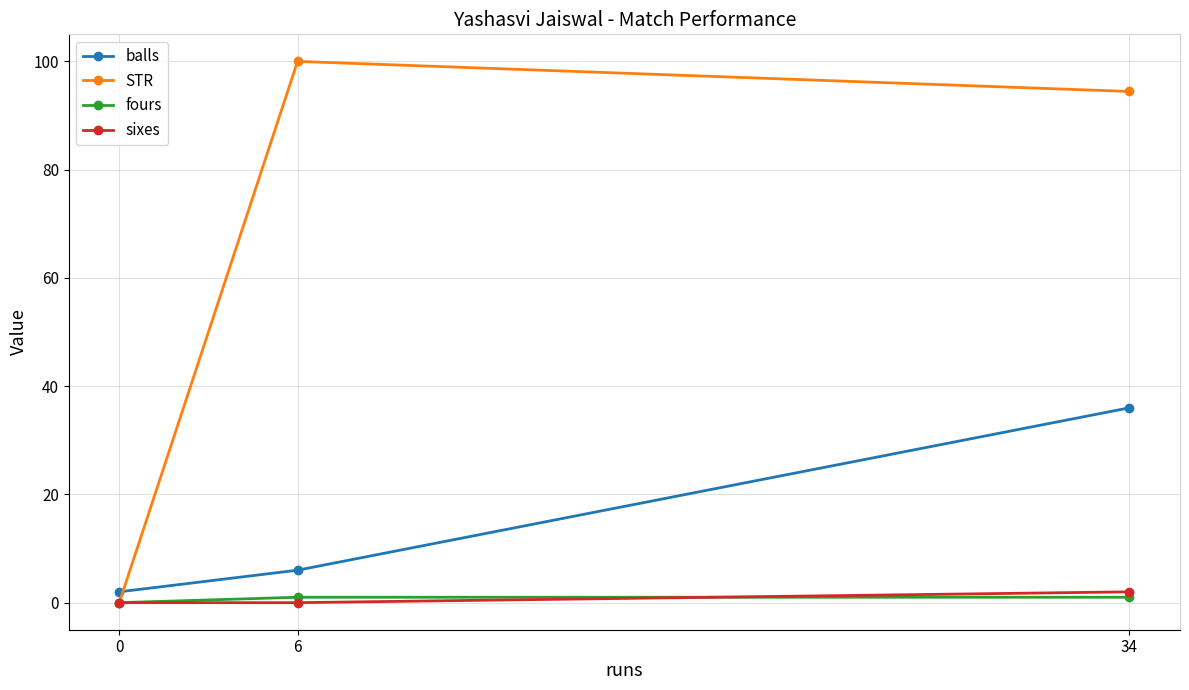

What value does the STR series have at 6?

100.0